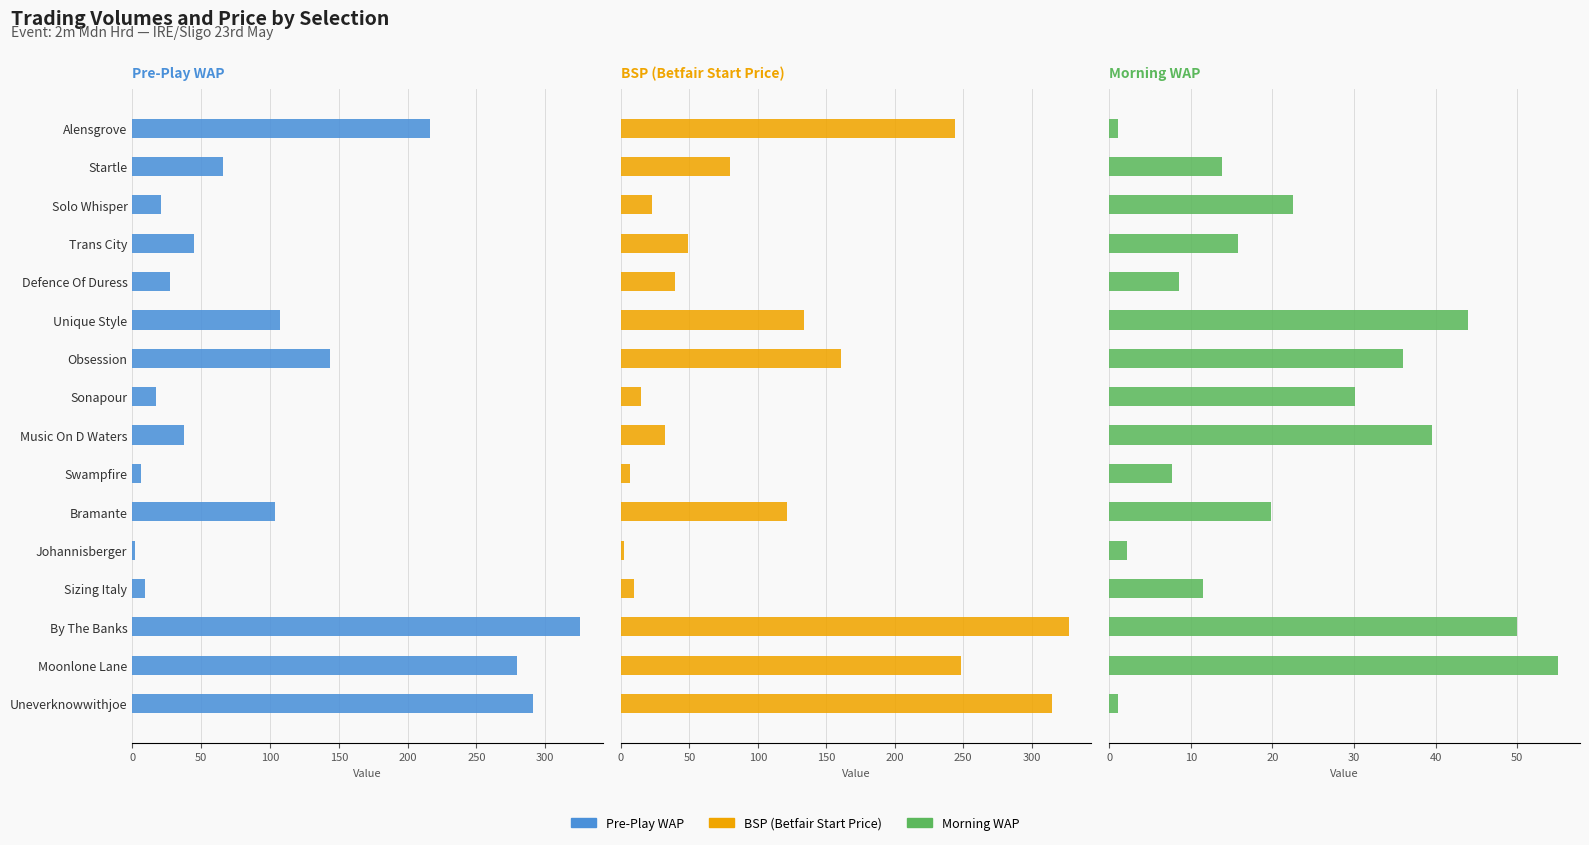

List the labels in order of MORNINGWAP value, largest first.

Moonlone Lane, By The Banks, Unique Style, Music On D Waters, Obsession, Sonapour, Solo Whisper, Bramante, Trans City, Startle, Sizing Italy, Defence Of Duress, Swampfire, Johannisberger, Alensgrove, Uneverknowwithjoe